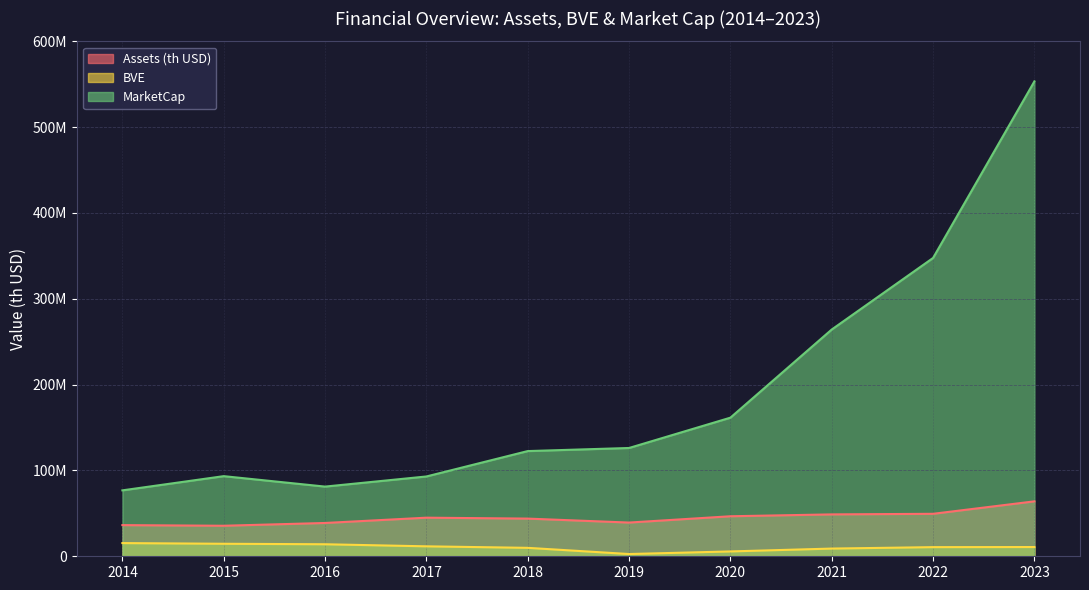

Reading left to right, what are all the values shown in this chart?

Assets (th USD): 36307600.0	35568900.0	38805900.0	44981000.0	43908400.0	39286100.0	46633100.0	48806000.0	49489800.0	64006300.0
BVE: 15373200.0	14571300.0	14007700.0	11592200.0	9828700.0	2606900.0	5641600.0	8979200.0	10649800.0	10771900.0
MarketCap: 76815520.7	93366532.4	81195395.7	92998458.3	122584772.6	126189980.2	161509233.5	264229952.0	347613079.5	553370158.4